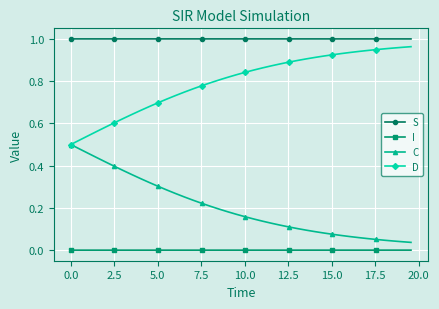

True or false: C and I cross at least once.

False